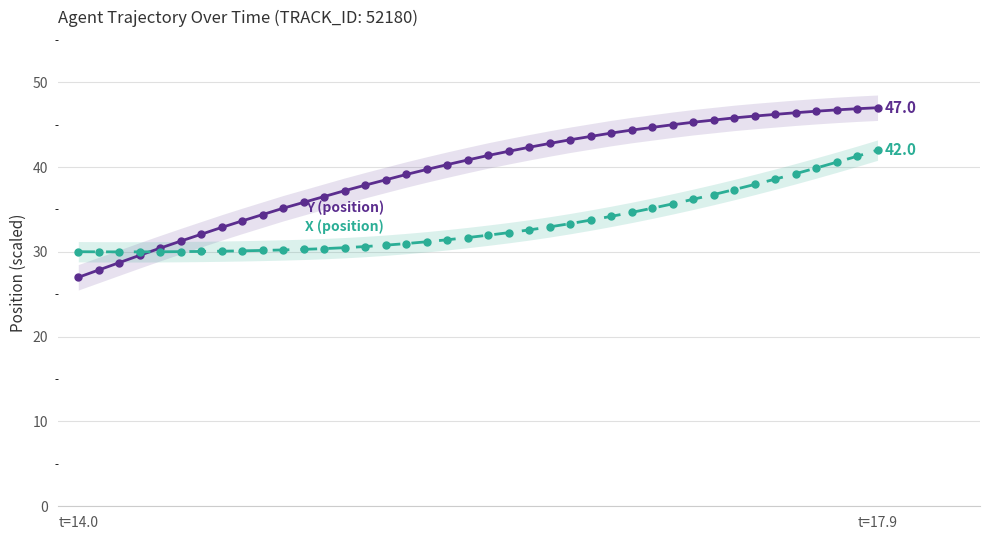

Reading left to right, what are all the values shown in this chart?

Y: 27.0	27.9	28.7	29.6	30.4	31.3	32.1	32.9	33.7	34.4	35.1	35.8	36.5	37.2	37.9	38.5	39.1	39.7	40.3	40.8	41.4	41.9	42.3	42.8	43.2	43.6	44.0	44.4	44.7	45.0	45.3	45.5	45.8	46.0	46.2	46.4	46.6	46.7	46.9	47.0
X: 30.0	30.0	30.0	30.0	30.0	30.0	30.1	30.1	30.1	30.2	30.2	30.3	30.4	30.5	30.6	30.8	31.0	31.2	31.4	31.7	32.0	32.3	32.6	32.9	33.3	33.7	34.2	34.7	35.1	35.7	36.2	36.8	37.3	37.9	38.6	39.2	39.9	40.6	41.3	42.0